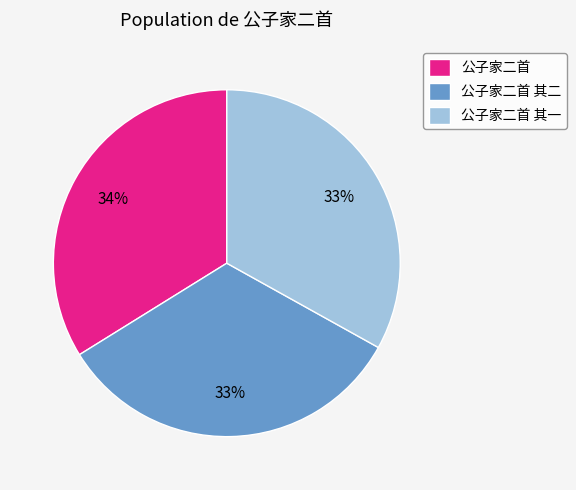

Which category has the biggest portion of the pie?

公子家二首